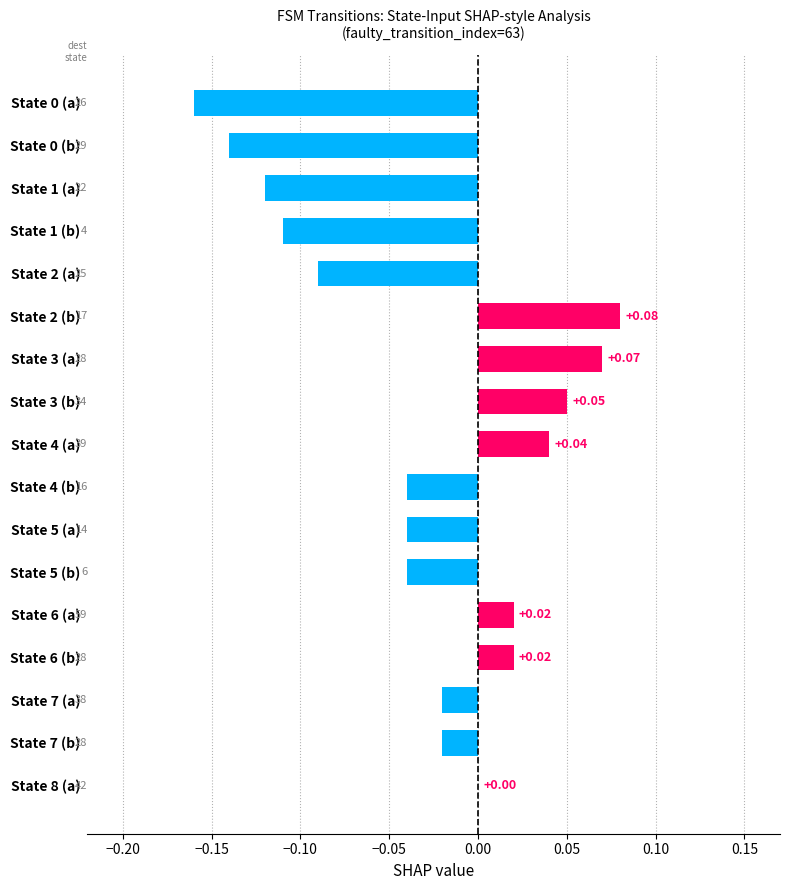

How many series are shown in this chart?

1